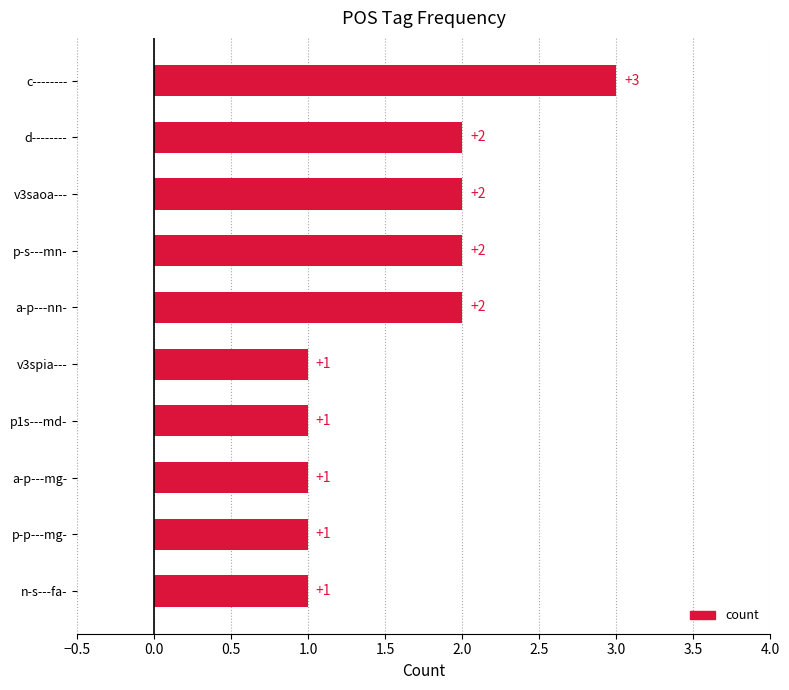

What is the sum of all values?

16